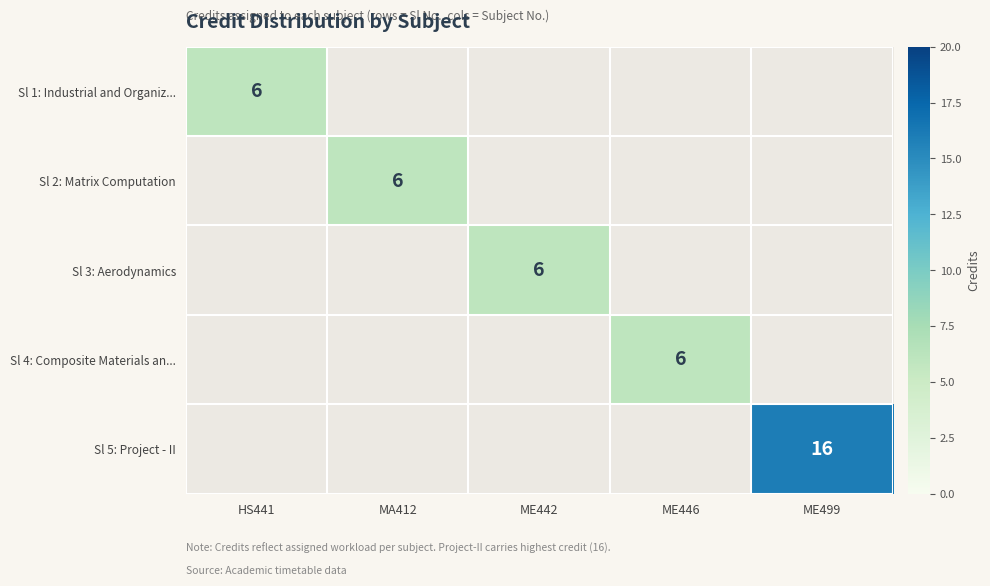

True or false: Sl 2: Matrix Computation has a value of 3 at MA412.

False